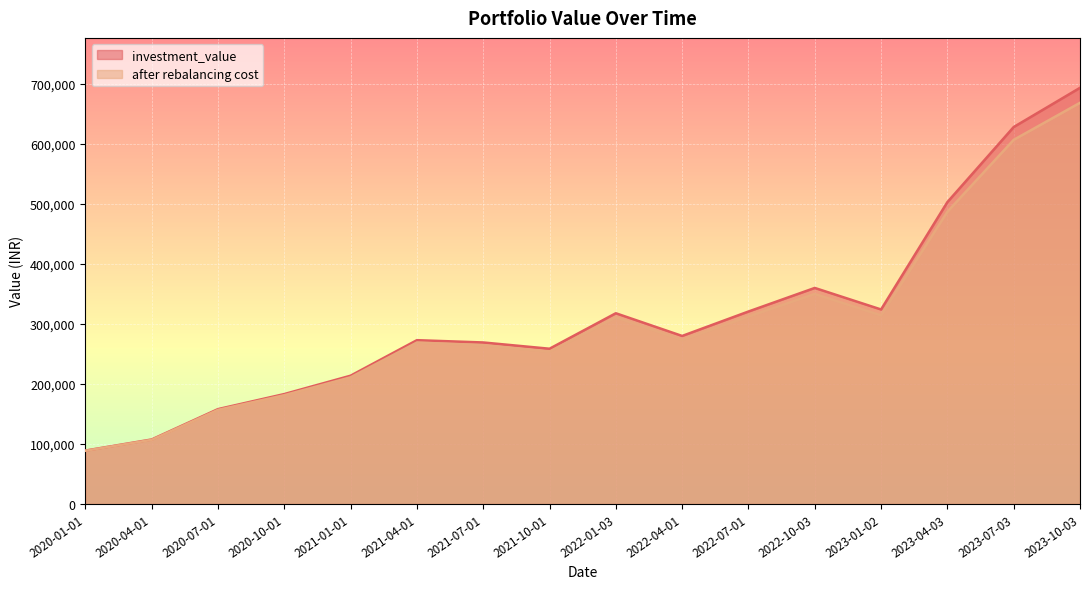

What is the highest value of the after rebalancing cost series?

668767.9